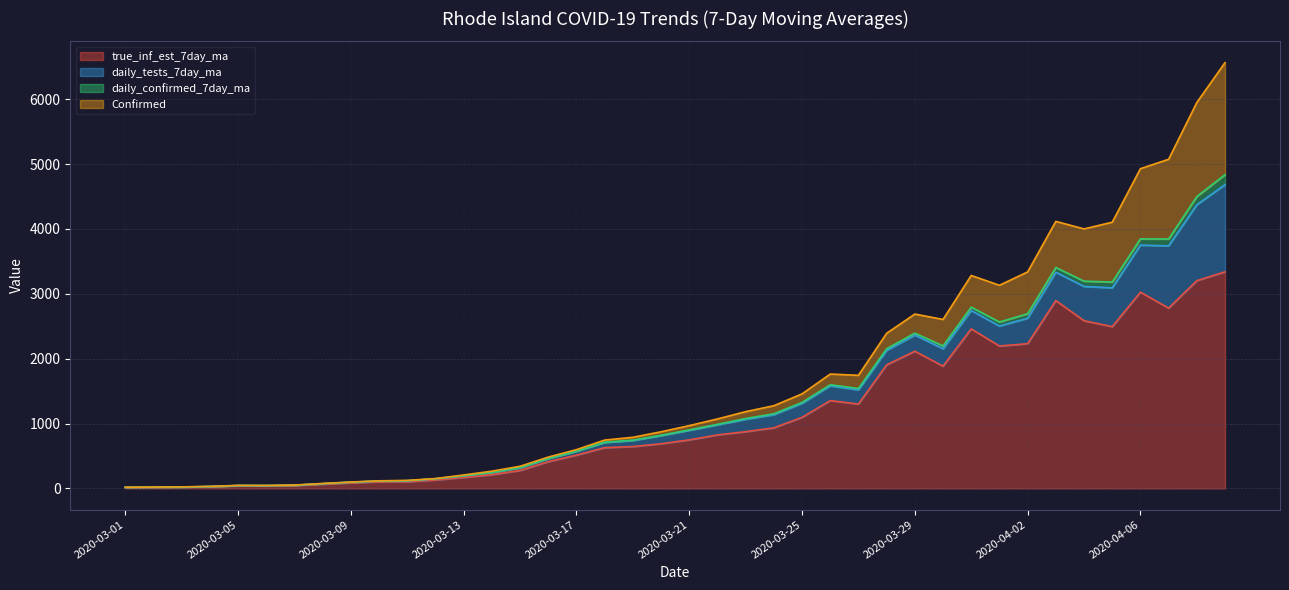

At how many categories does at least one series exceed 17?

38